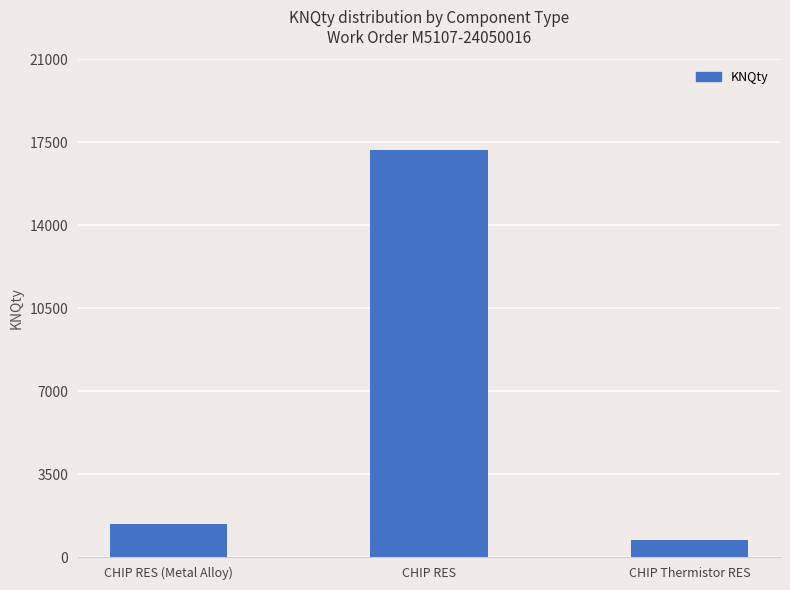

What is the ratio of the value at CHIP RES to the value at CHIP RES (Metal Alloy)?

12.2